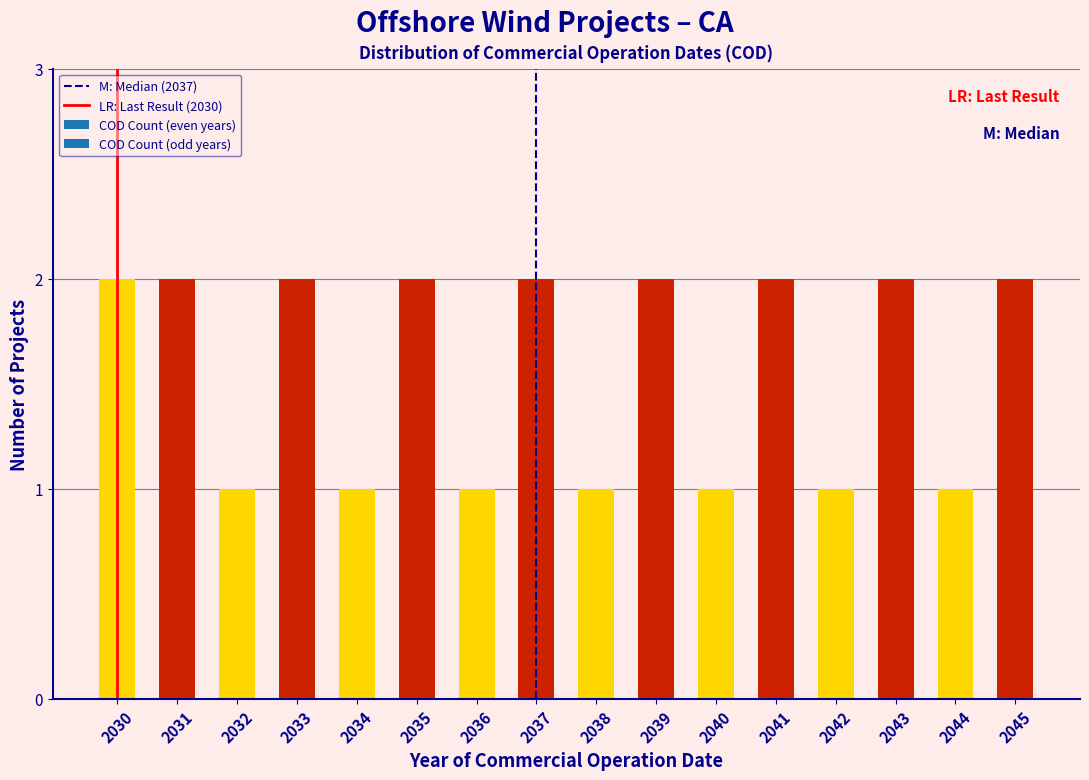

Reading right to left, list all the values displayed in this chart.

2	1	2	1	2	1	2	1	2	1	2	1	2	1	2	2